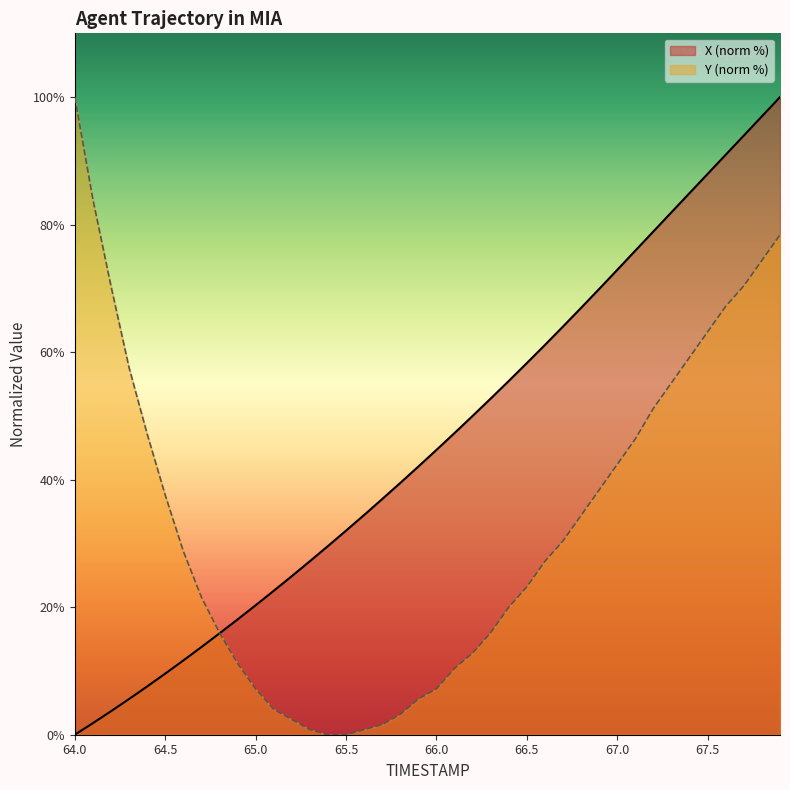

Which series ends up on top after the final intersection of X and Y?

X